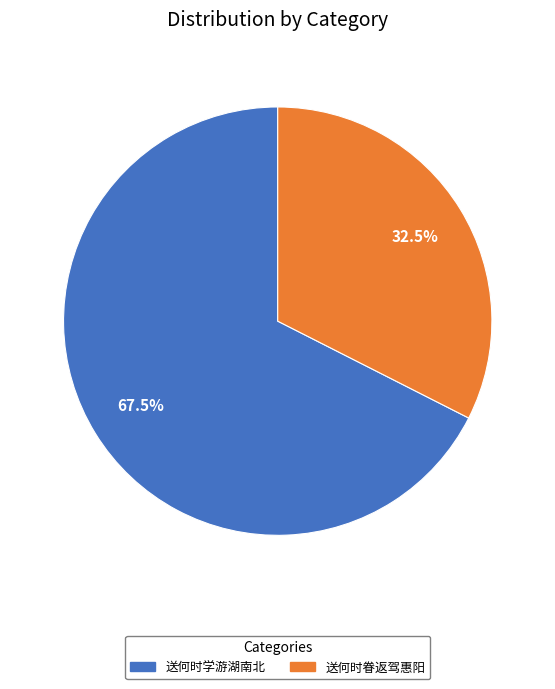

To the nearest percent, what is the combined percentage of 送何时眷返驾惠阳 and 送何时学游湖南北?

100%